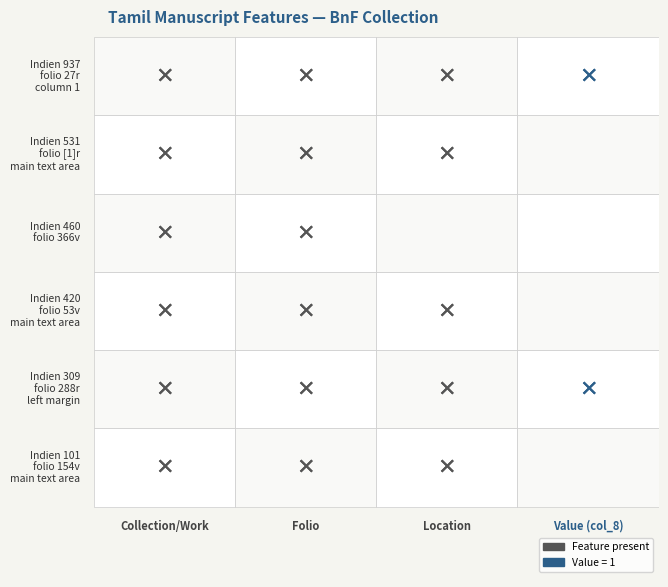

True or false: the data shows 0 at 4.

True